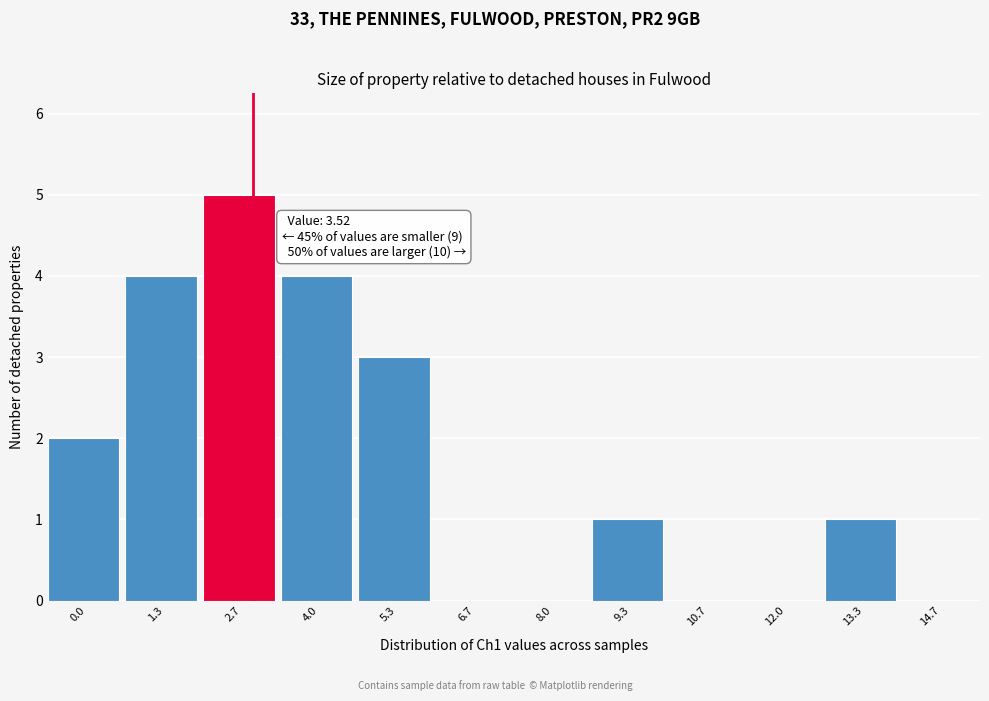

Reading left to right, transcribe all the data shown in this chart.

0.0=2	1.3=4	2.7=5	4.0=4	5.3=3	6.7=0	8.0=0	9.3=1	10.7=0	12.0=0	13.3=1	14.7=0